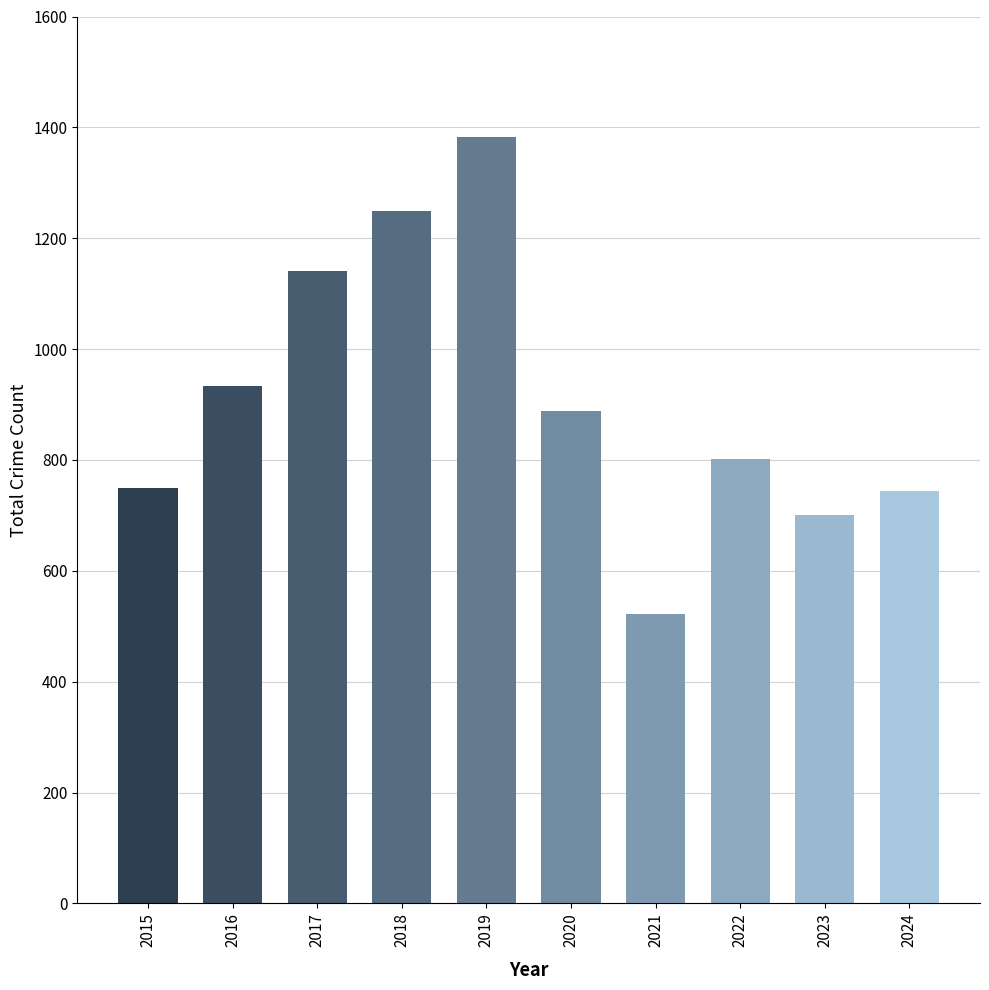

What is the value of the 3rd bar from the left?

1140